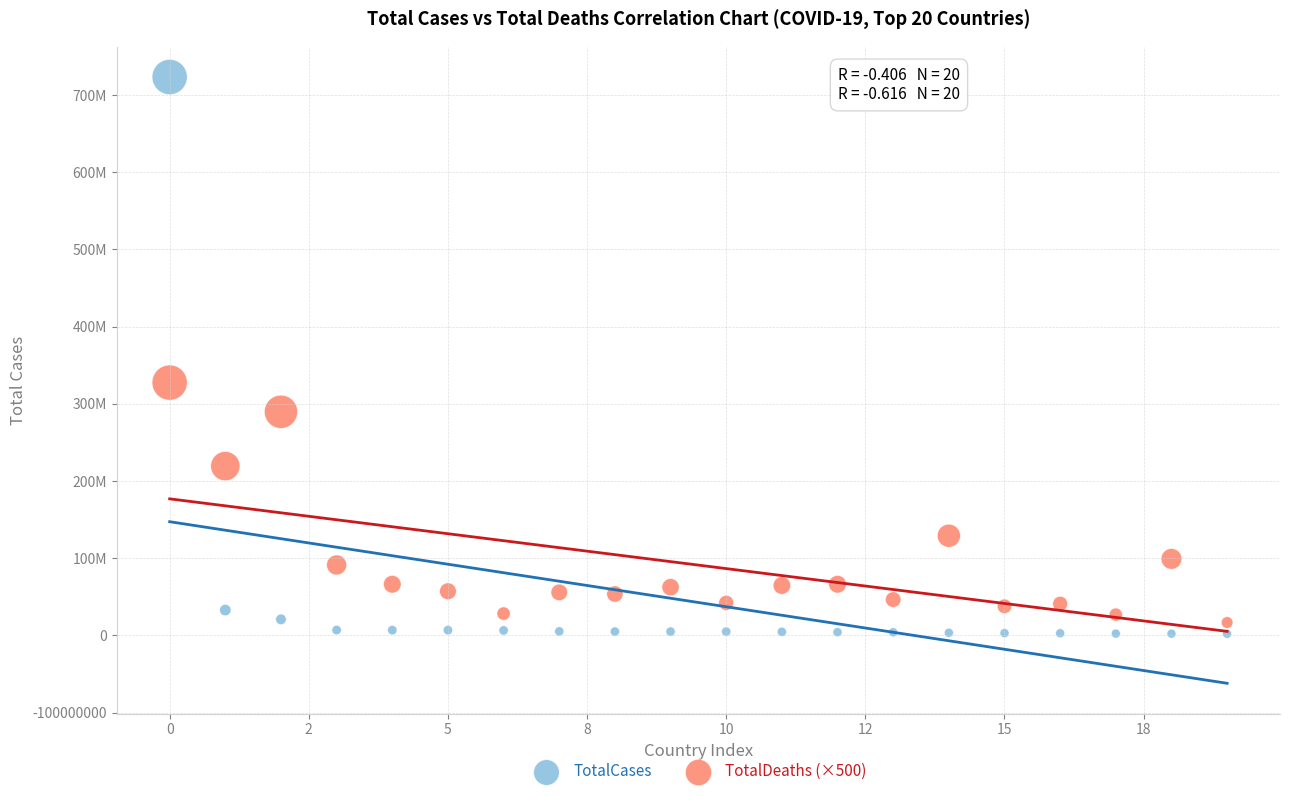

Which series contains the highest Y value?

TotalCases